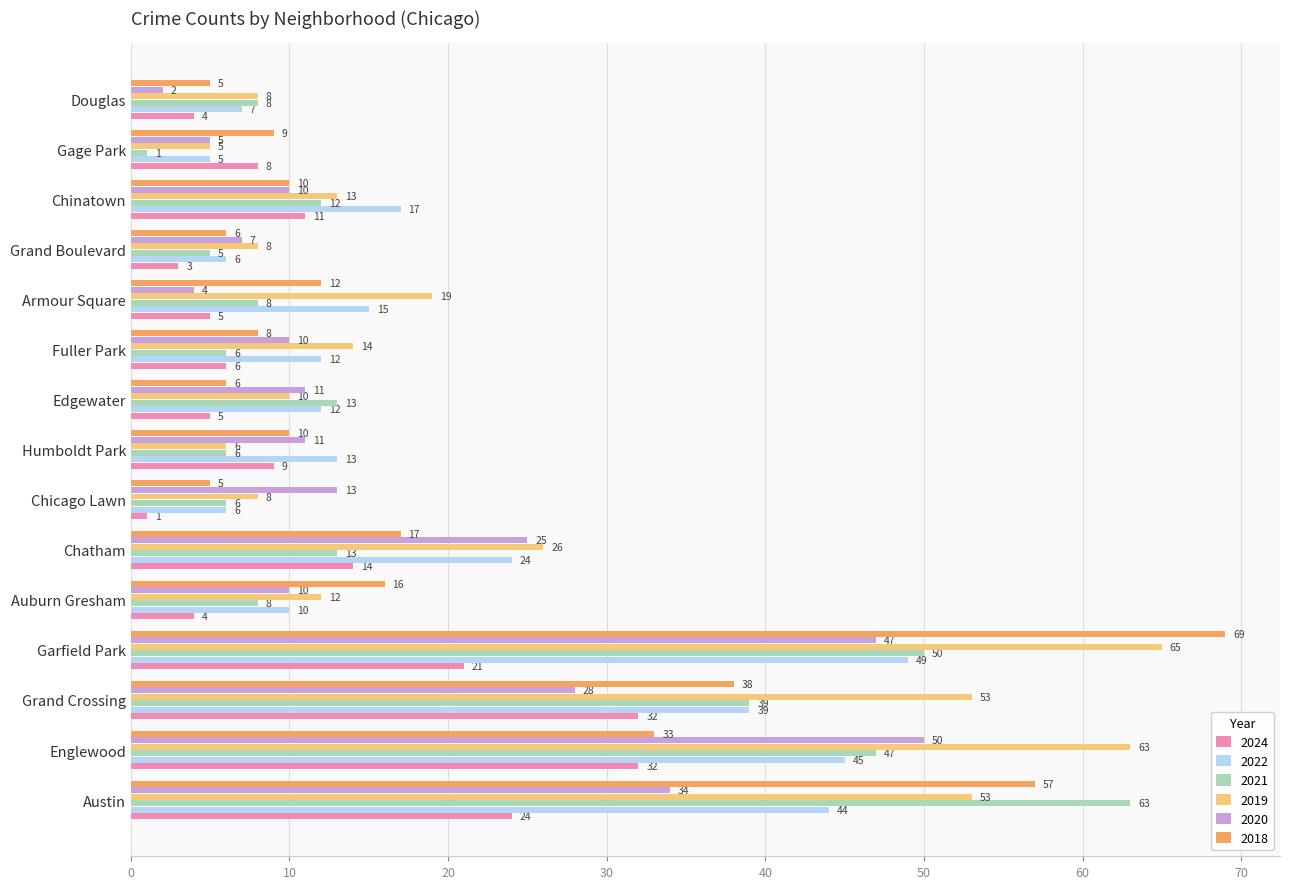

True or false: 2018 has a value of 14 at Chinatown.

False